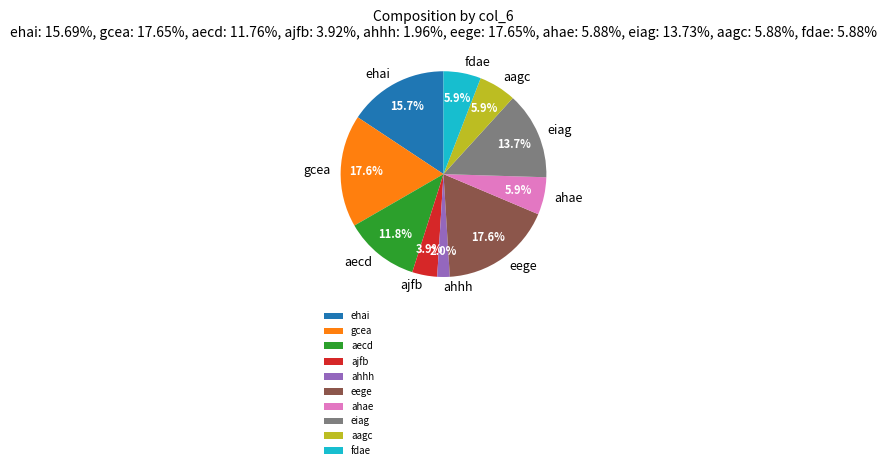

True or false: eiag accounts for 14% of the total.

True